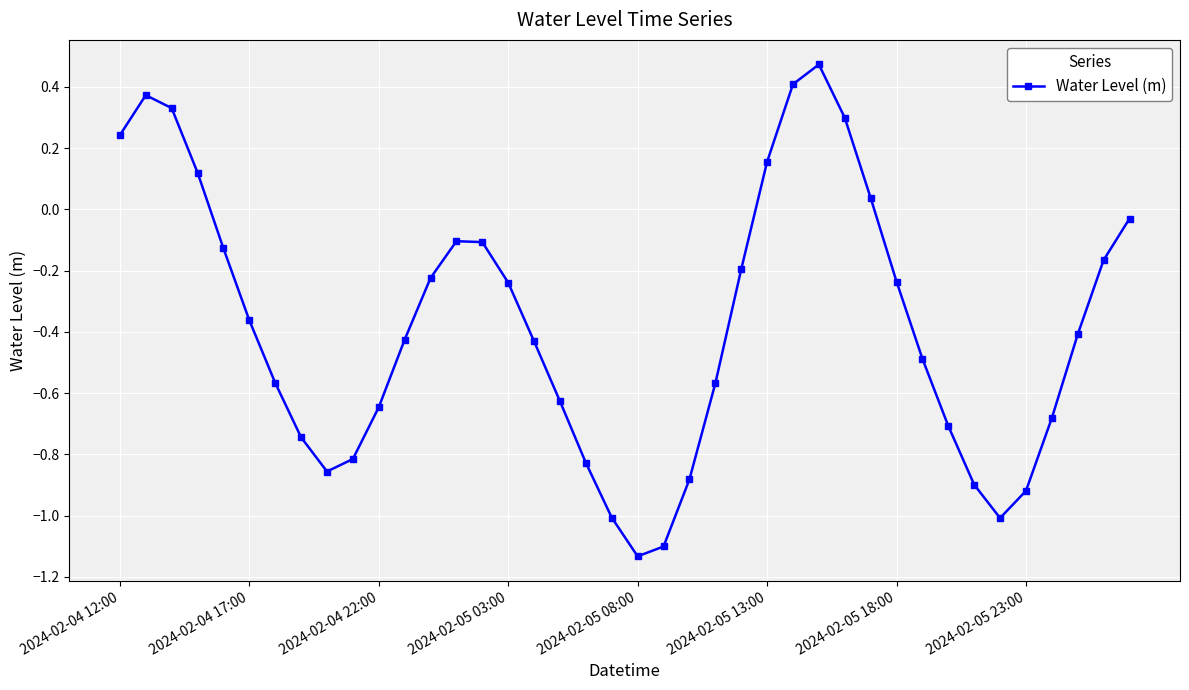

How many interior local valleys (lower than both neighbors) does the data have?

3